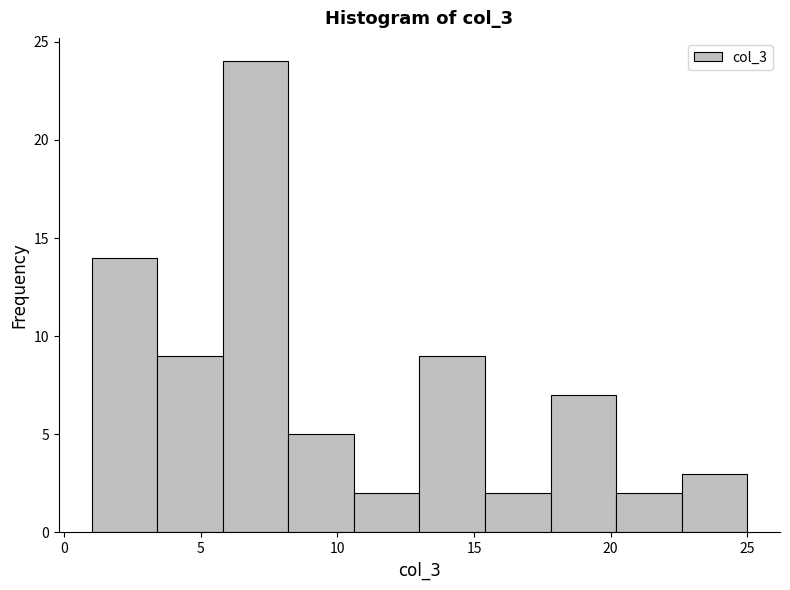

Over which range of the x-axis is the bar tallest?

5.8 to 8.2